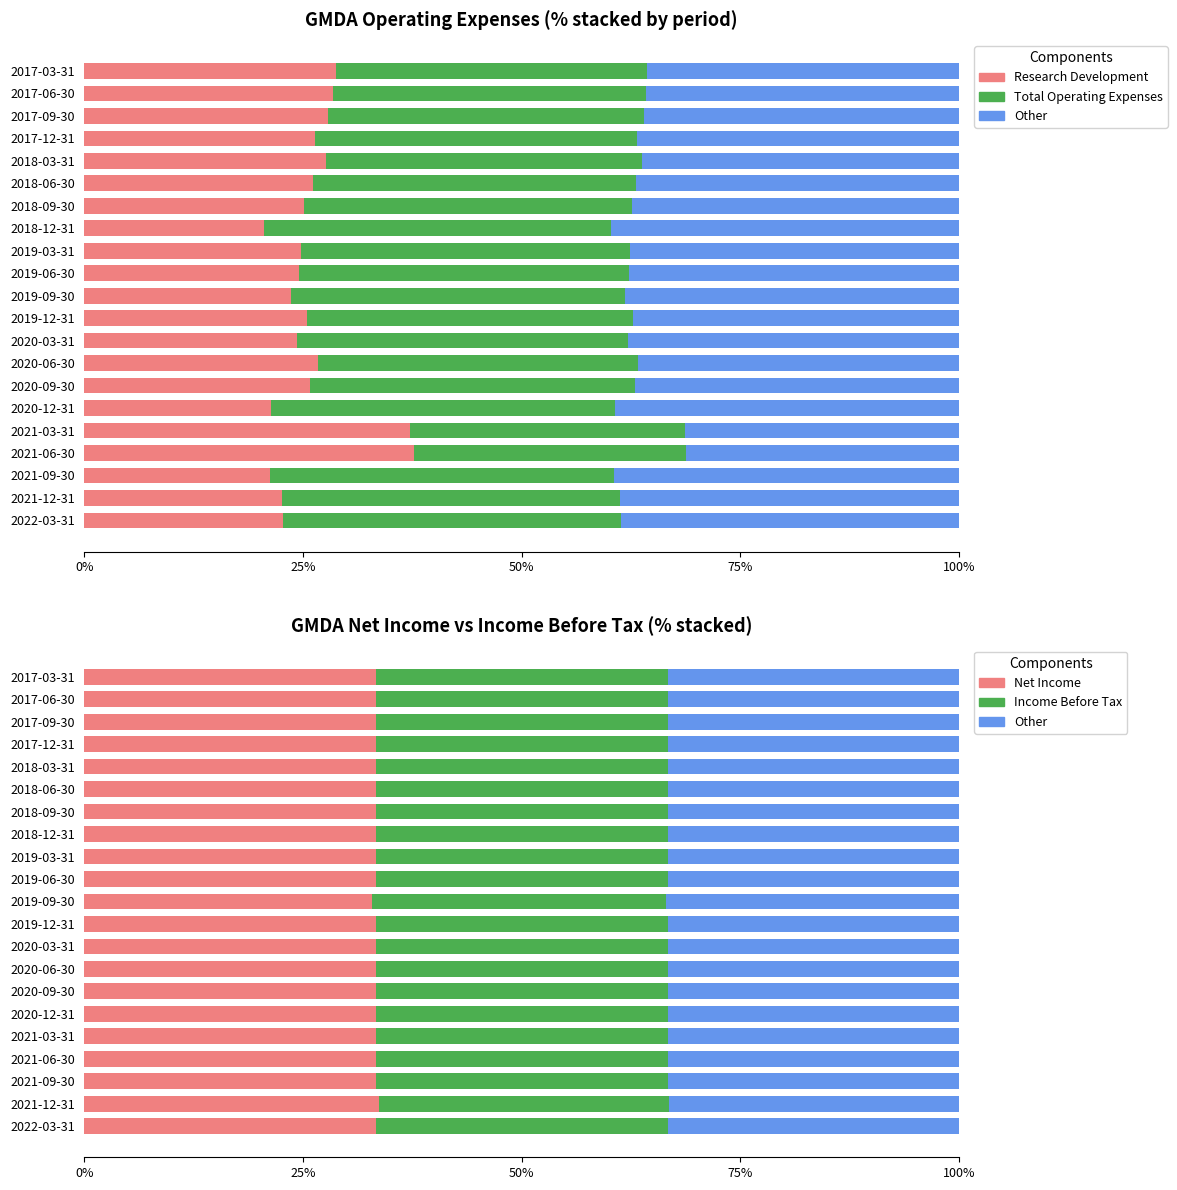

Between 2019-03-31 and 2021-06-30, which series saw the biggest shift?

Research Development